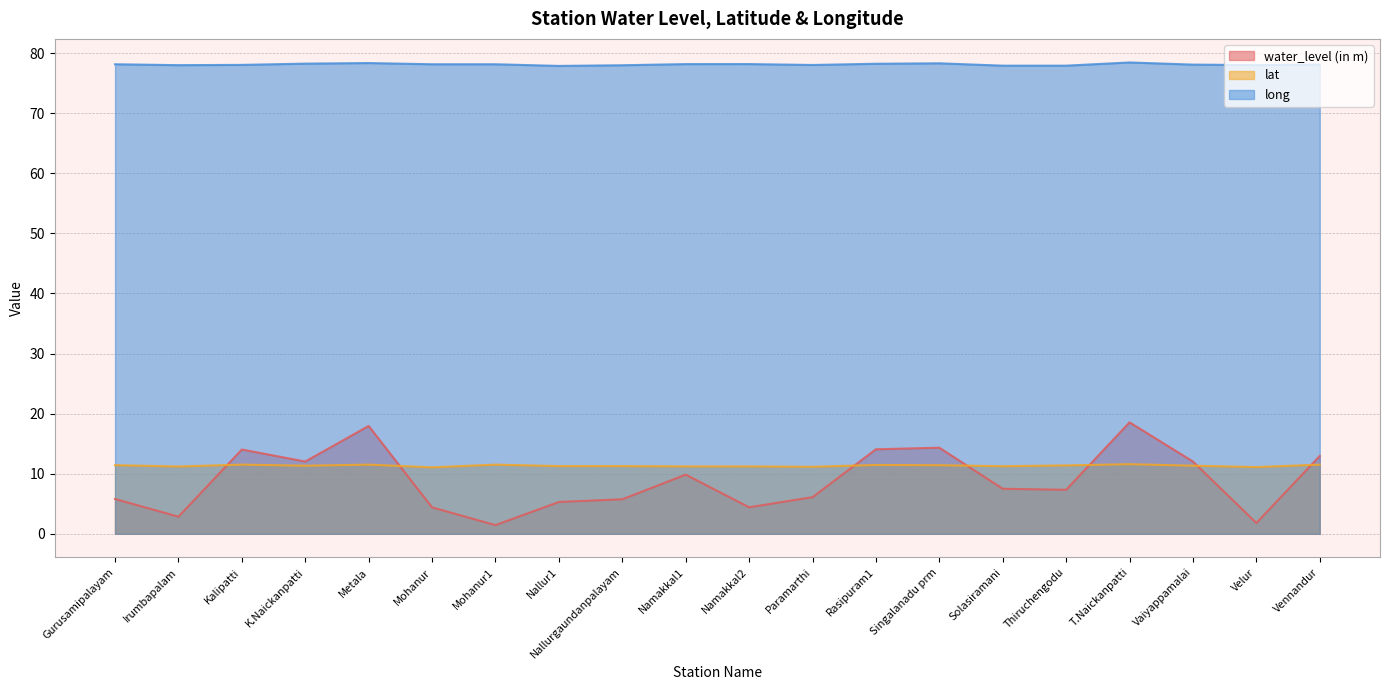

What is the sum of the lat values at Vaiyappamalai and Thiruchengodu?

22.7